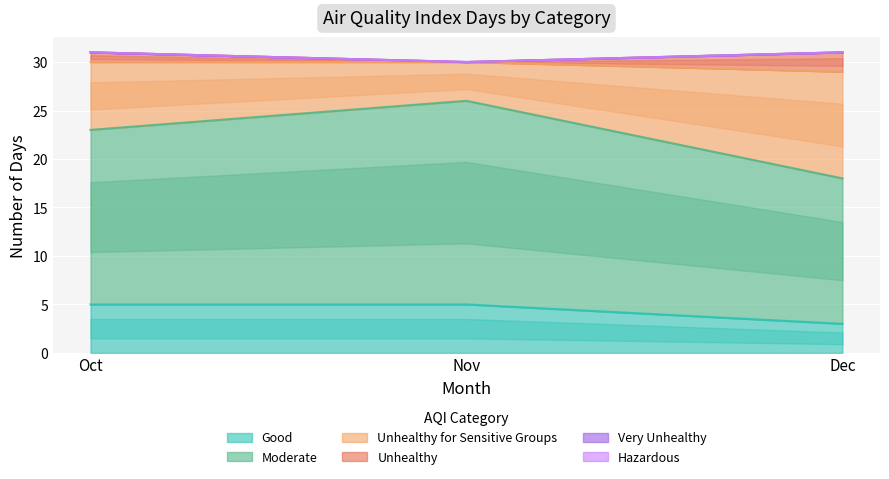

What is the highest value of the Unhealthy series?

2